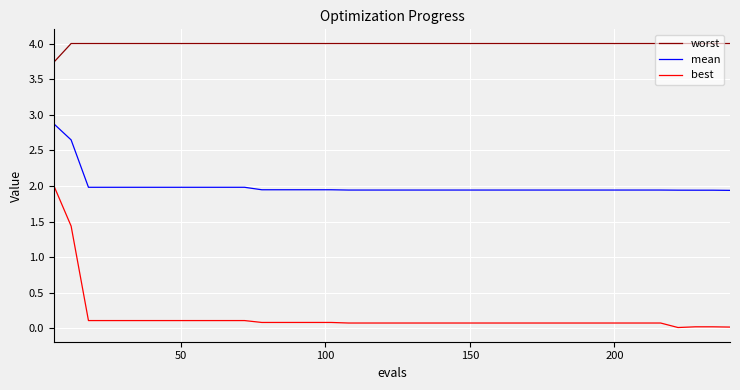

Rank the series by their maximum value, from highest to lowest.

worst, mean, best